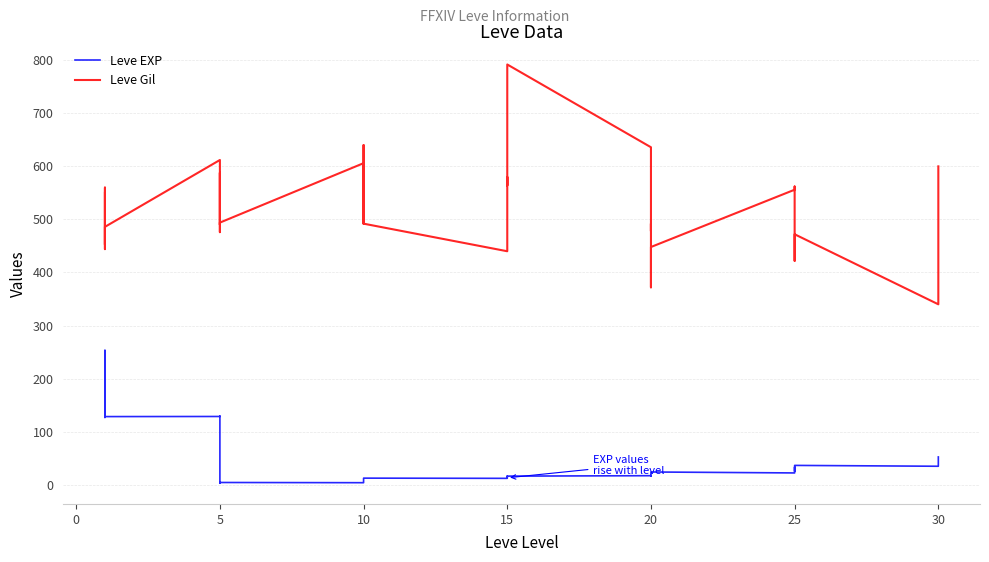

Which category has the lowest value across all series?

5